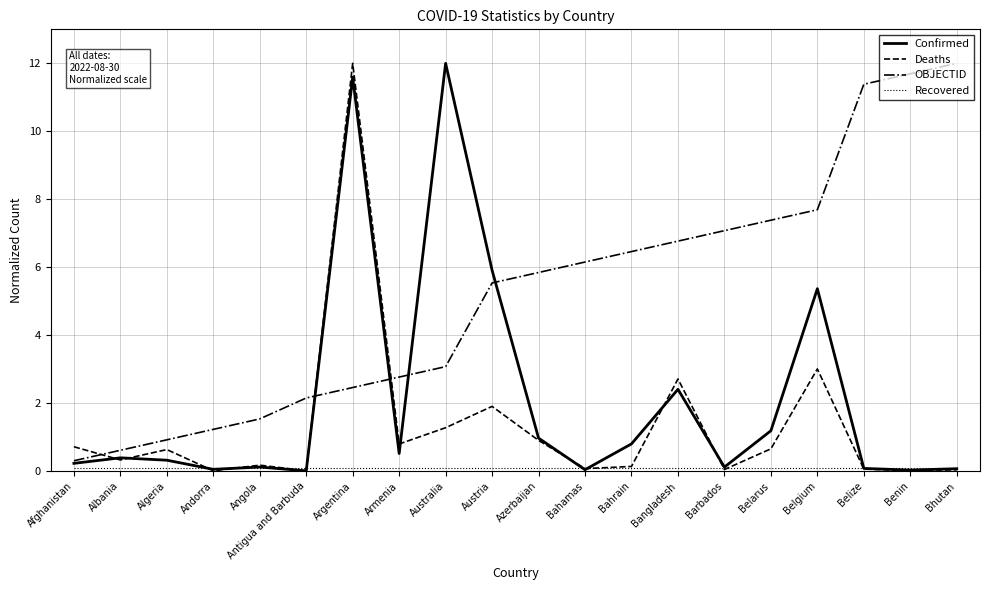

What is the highest value of the Deaths series?

12.0